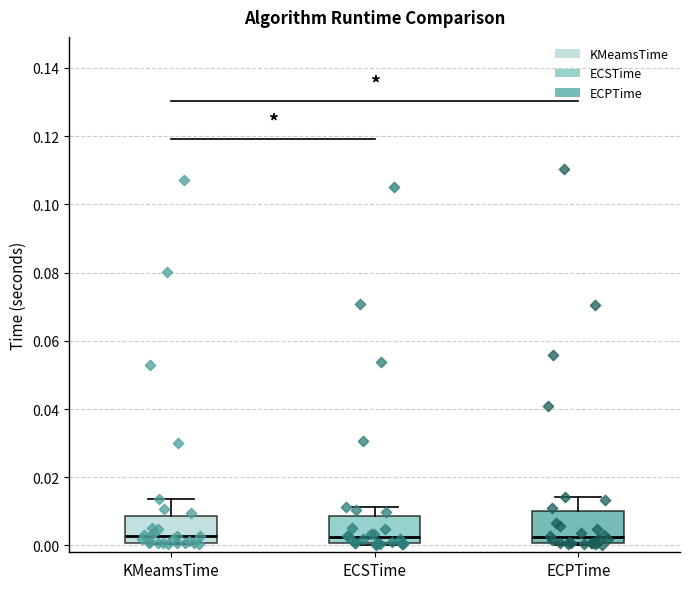

Reading left to right, read every box against the y-axis: the position of its median line, the range the box covers, and the ends of its whiskers. The values are not printed on the chart, so give them approximately, as read against the axis.

KMeamsTime: median 0.002, box 0.000 to 0.008, whiskers 0.000 to 0.014
ECSTime: median 0.002, box 0.000 to 0.008, whiskers 0.000 to 0.012
ECPTime: median 0.002, box 0.000 to 0.010, whiskers 0.000 to 0.014